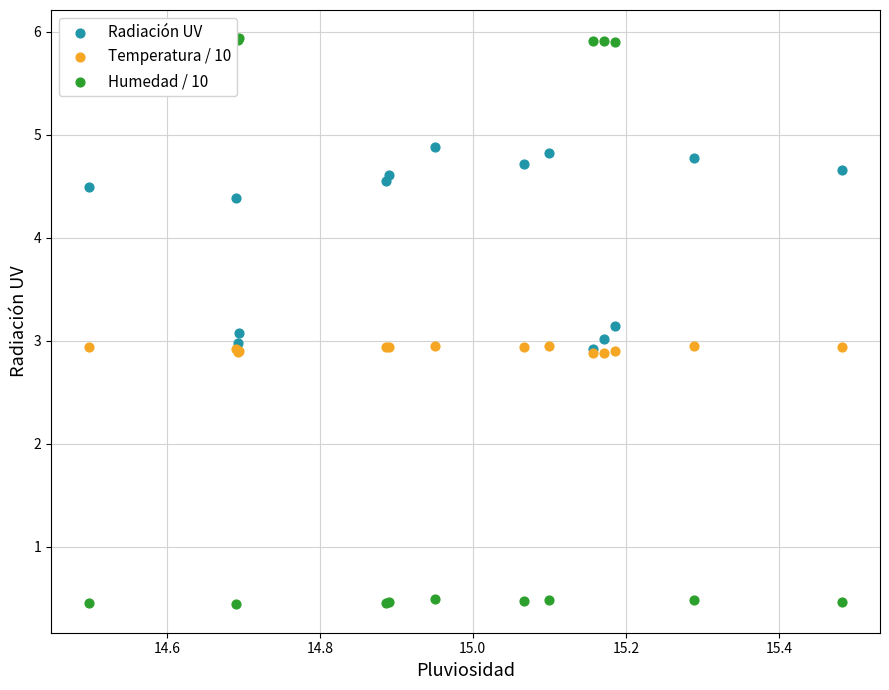

Which series reaches the minimum Y coordinate?

Humedad / 10